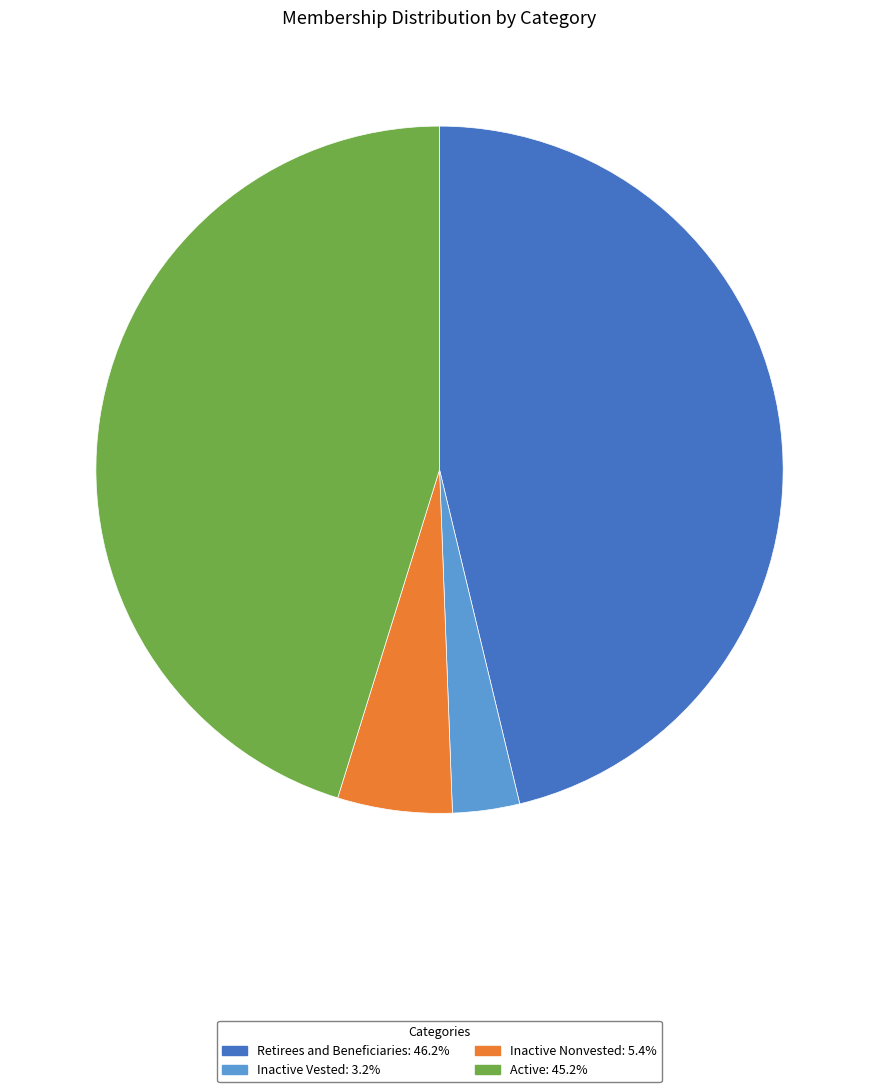

Is there a majority slice in this chart?

No